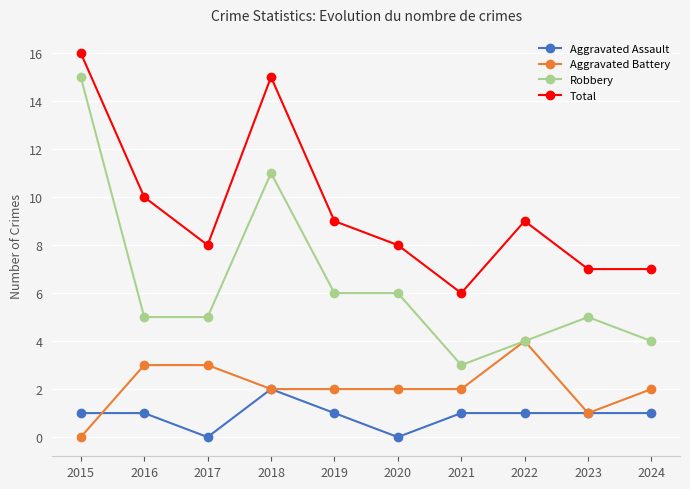

What are all the series names shown in the legend?

Aggravated Assault, Aggravated Battery, Robbery, Total